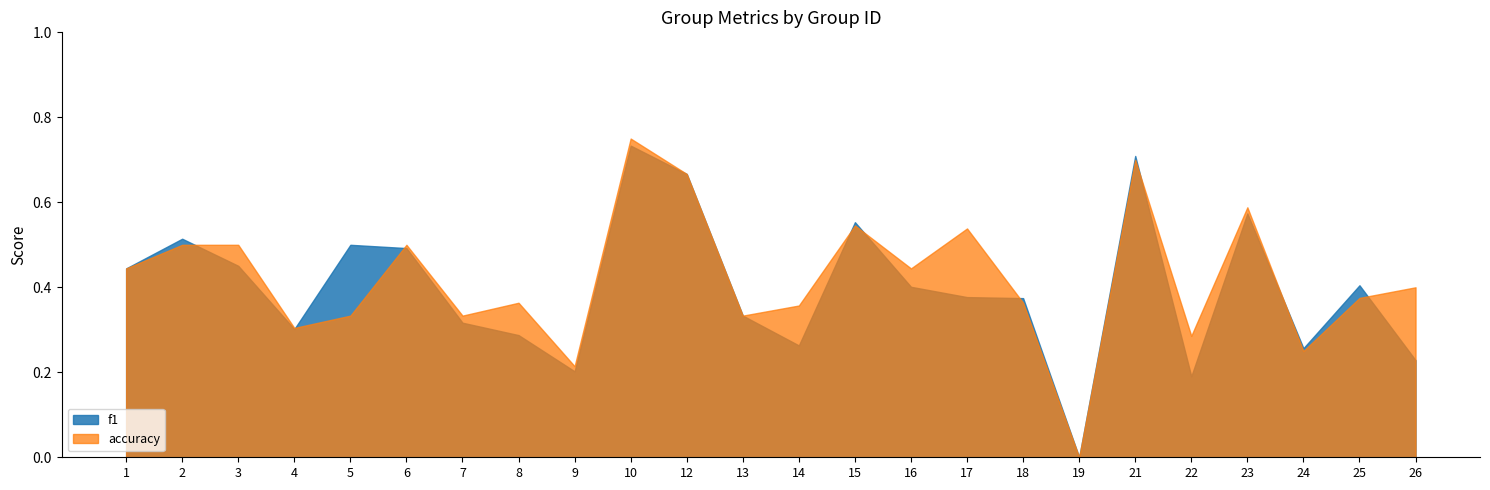

True or false: accuracy has a value of 0.1 at 13.

False